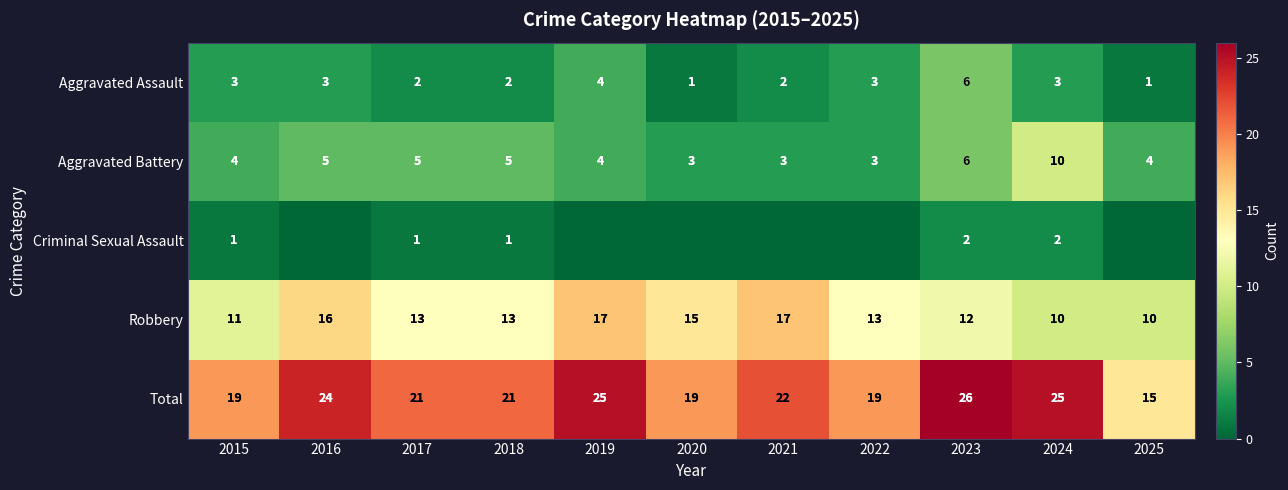

What is the highest value of the Aggravated Battery series?

10